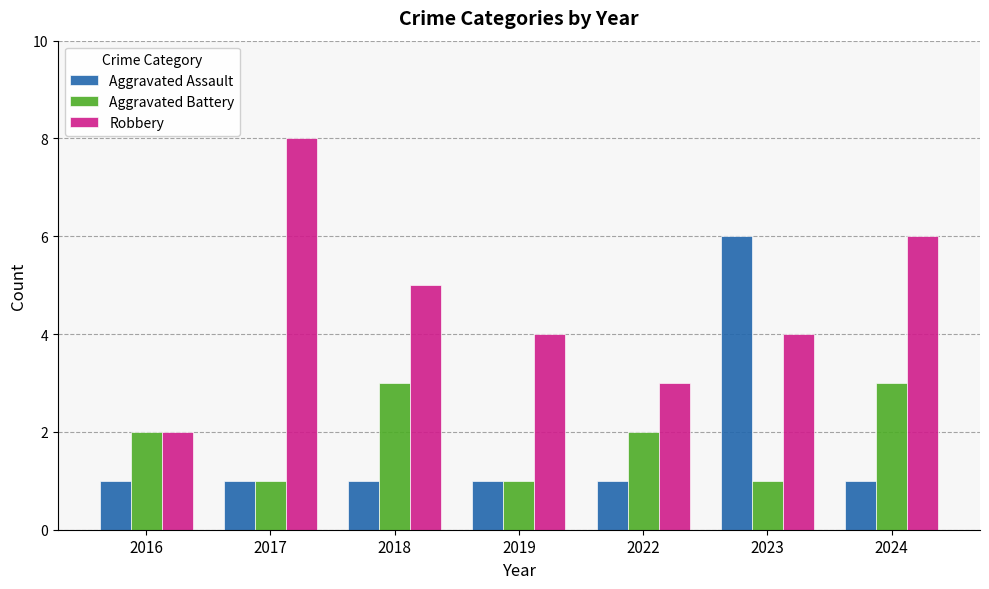

Rank the series at 2024 from lowest to highest value.

Aggravated Assault, Aggravated Battery, Robbery